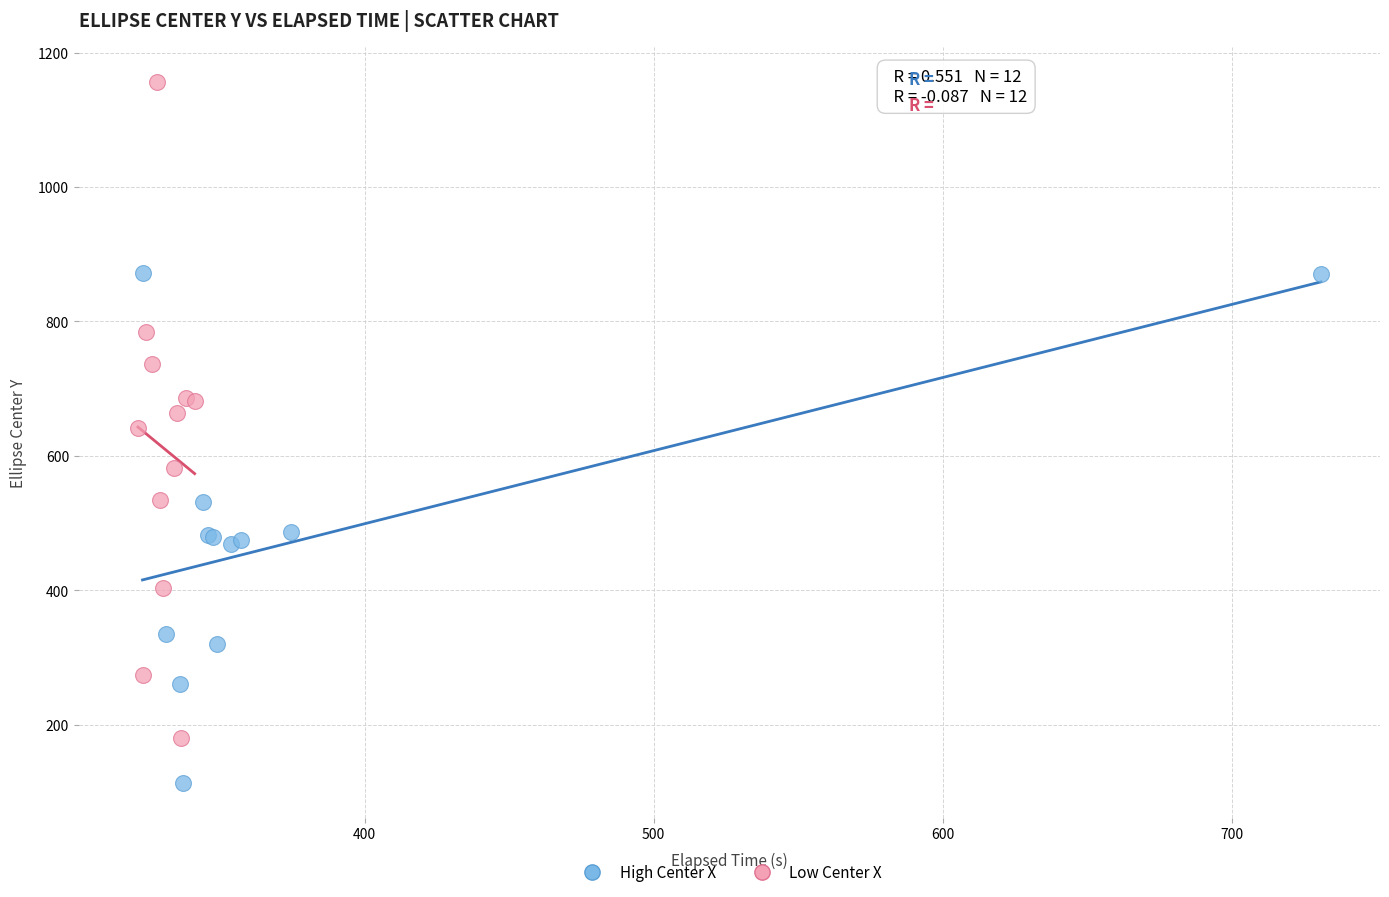

Which series has the widest spread of Y values?

Low Center X